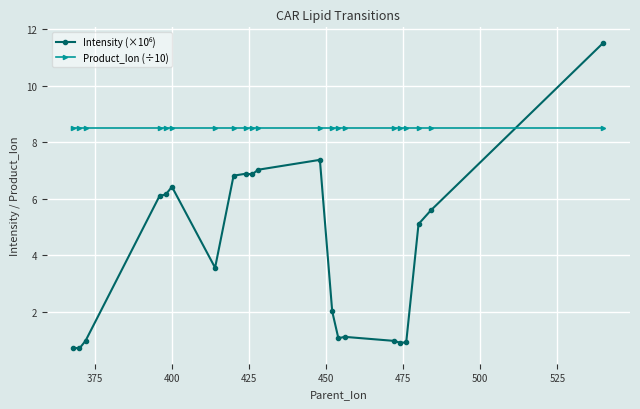

What is the greatest value displayed?

11.5